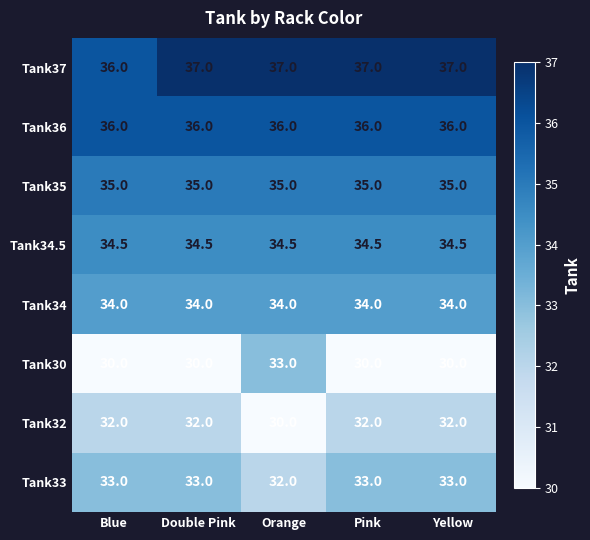

What is the sum of all Tank35 values?

175.0